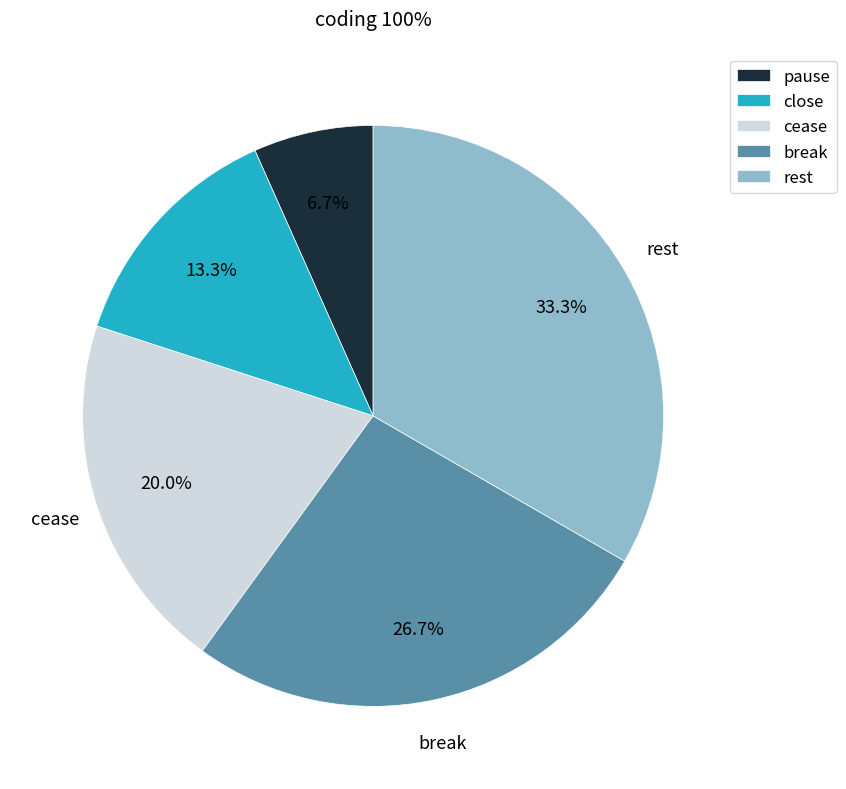

What percentage is NOT represented by rest?

66.7%